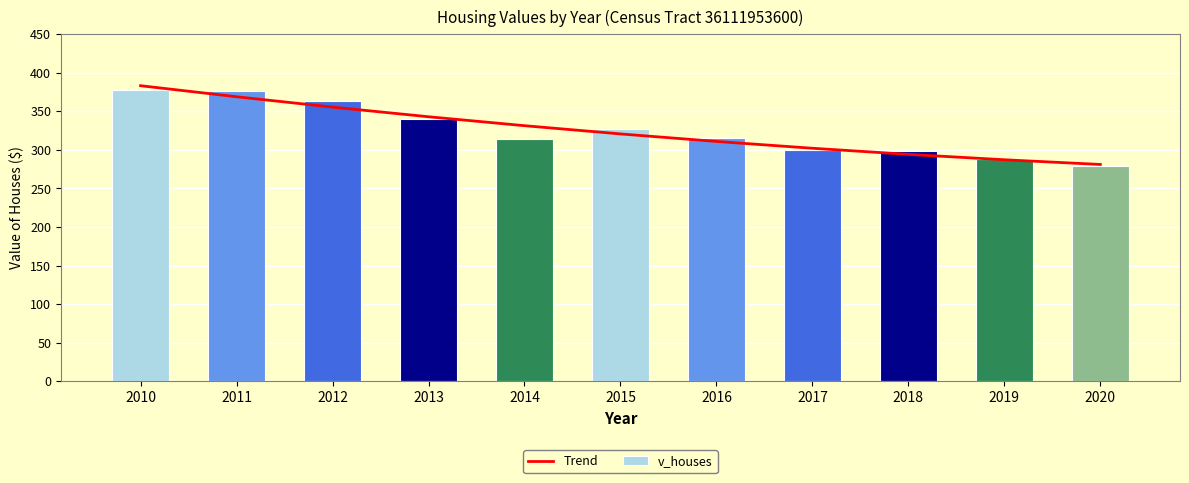

At which label is Trend closest to 332?

2014